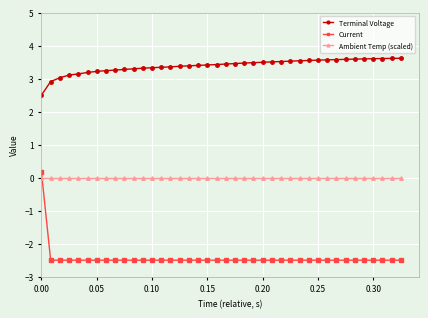

What are all the series names shown in the legend?

Terminal Voltage, Current, Ambient Temp (scaled)